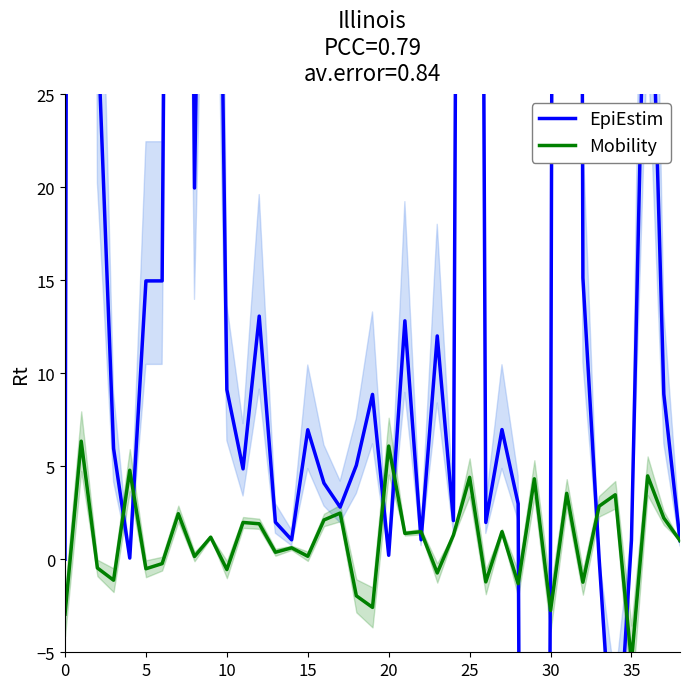

Reading right to left, extract all data points from this chart.

EpiEstim: 1.0	8.9	40.0	1.0	-13.1	0.1	15.1	325.0	0.9	-196.2	3.0	7.0	2.0	194.2	2.1	12.0	1.0	12.8	0.2	8.9	5.0	2.8	4.1	7.0	1.0	2.0	13.1	4.9	9.1	73.8	20.0	136.4	15.0	15.0	0.1	5.9	28.9	354.1	0.0
Mobility: 1.0	2.2	4.5	-5.5	3.5	2.9	-1.2	3.5	-2.8	4.3	-1.3	1.5	-1.2	4.4	1.3	-0.7	1.5	1.4	6.1	-2.6	-2.0	2.5	2.1	0.2	0.6	0.4	1.9	2.0	-0.6	1.2	0.1	2.4	-0.2	-0.5	4.8	-1.1	-0.5	6.3	-2.9